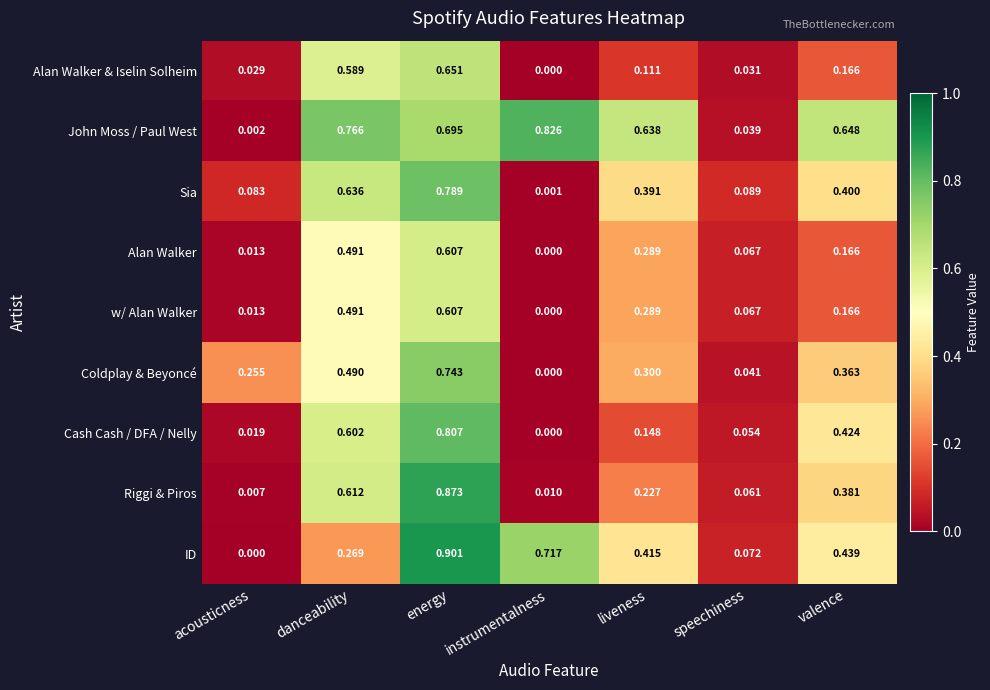

Rank the categories by Cash Cash / DFA / Nelly value from lowest to highest.

instrumentalness, acousticness, speechiness, liveness, valence, danceability, energy